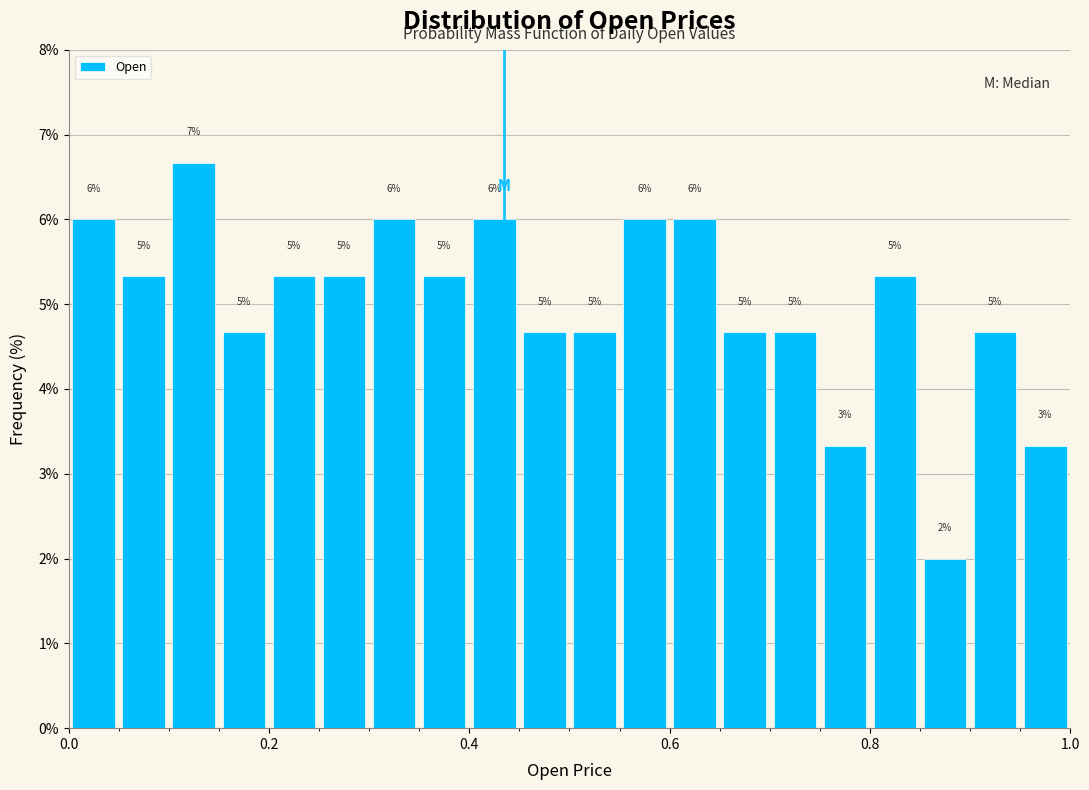

Read against the x-axis, roughly where is the centre of the tallest bar?

0.12